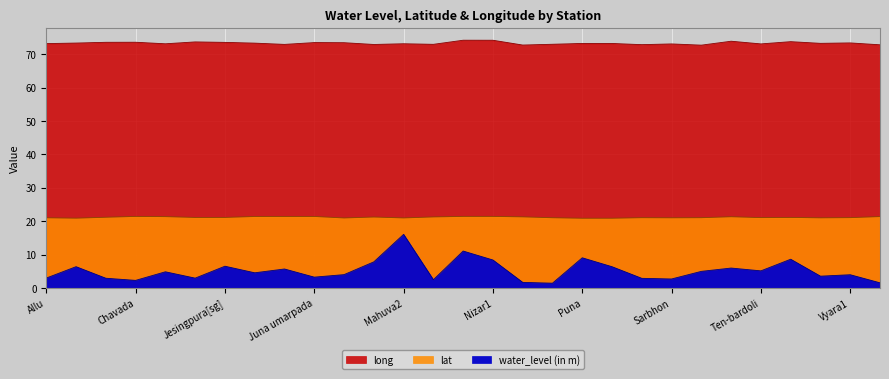

True or false: water_level (in m) has a value of 5.3 at Puna.

False